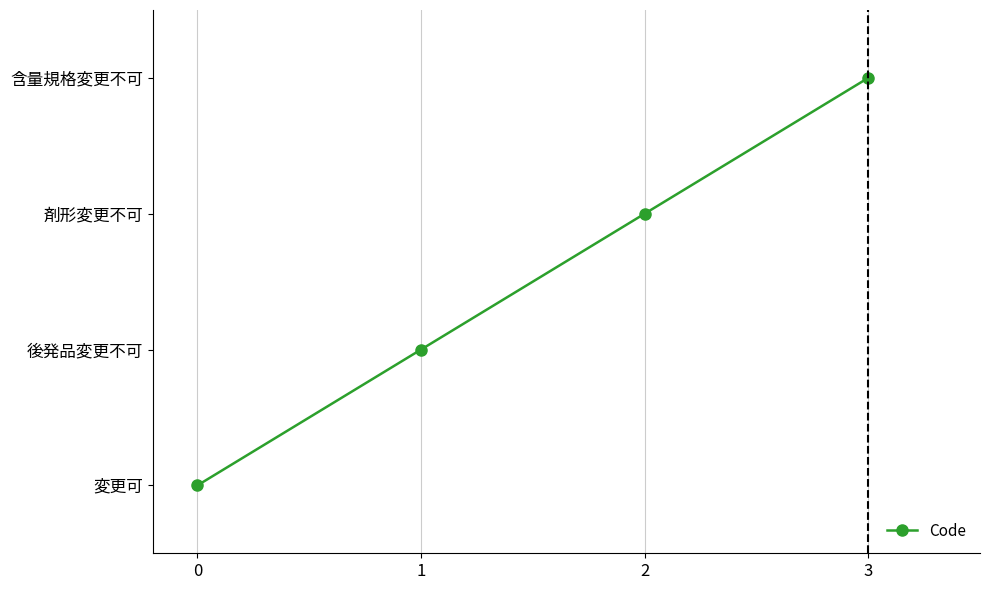

Does the chart have visible grid lines?

Yes